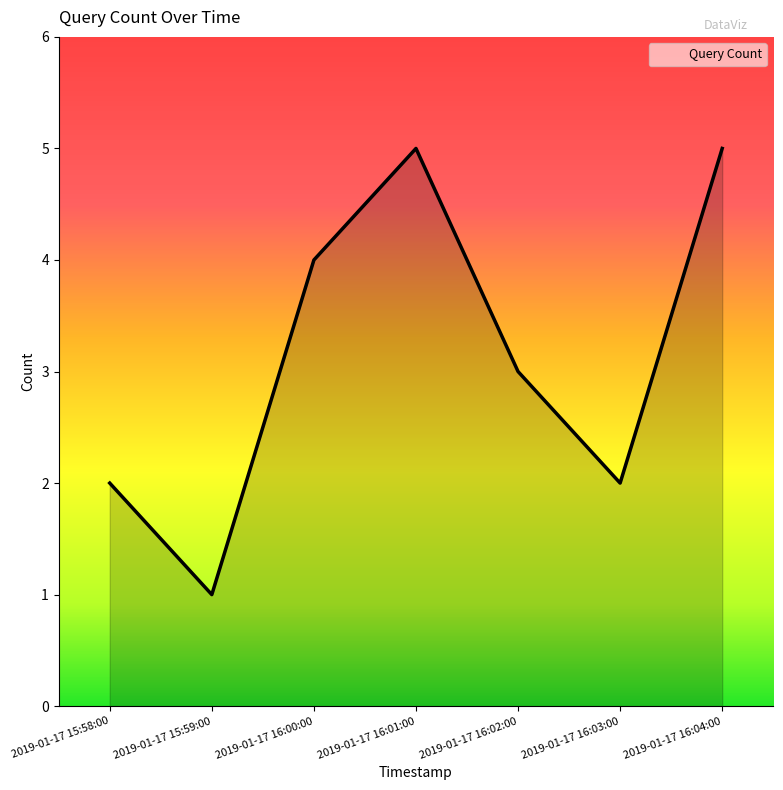

At which category does the chart reach its minimum across all series?

2019-01-17 15:59:00